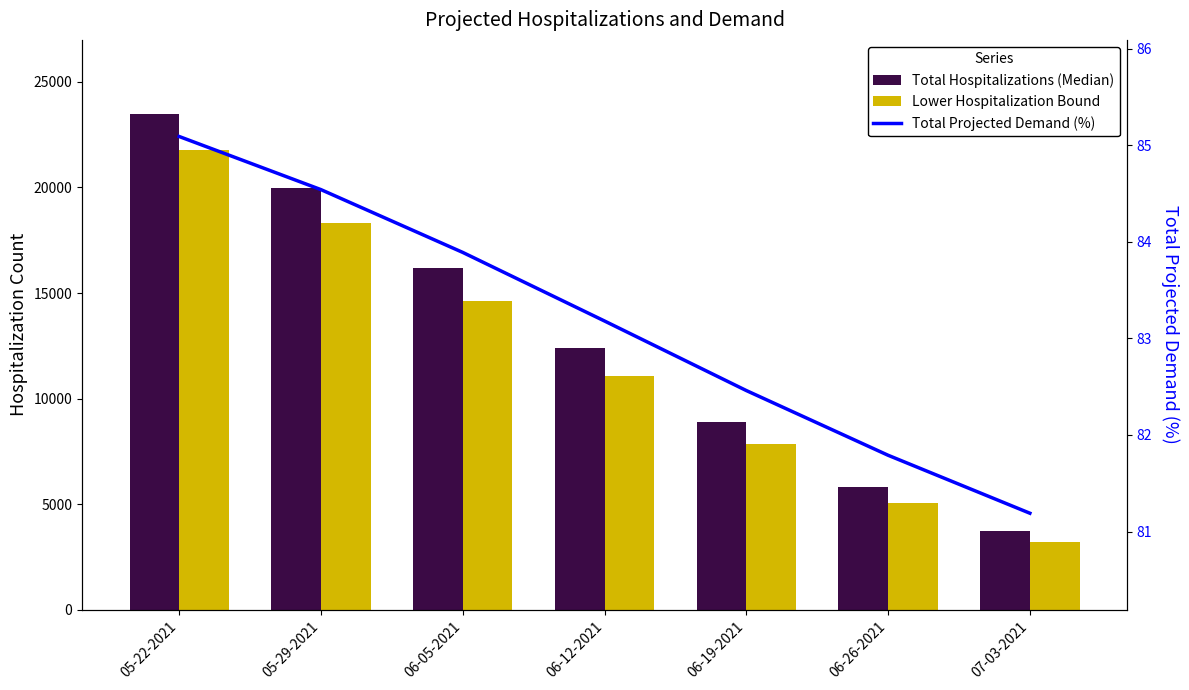

What is the difference between the second highest and minimum values in the Total Projected Demand (%) series?

3.4